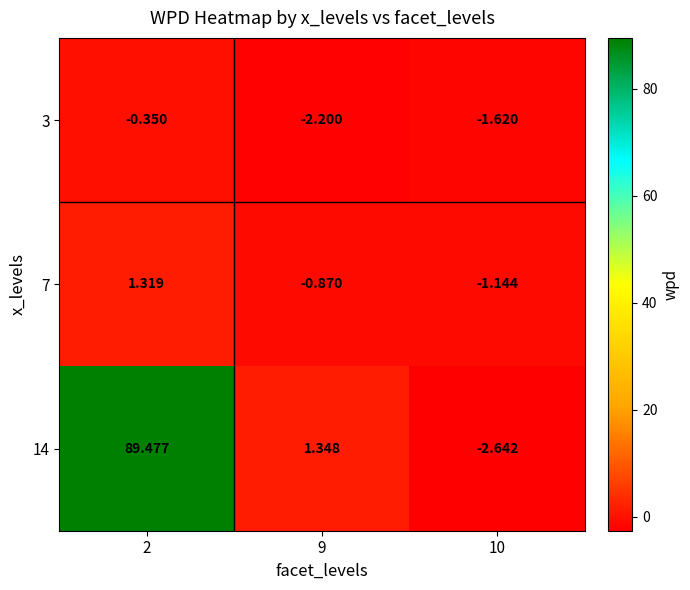

Is the value of 14 at 9 greater than the value of 7 at 10?

Yes